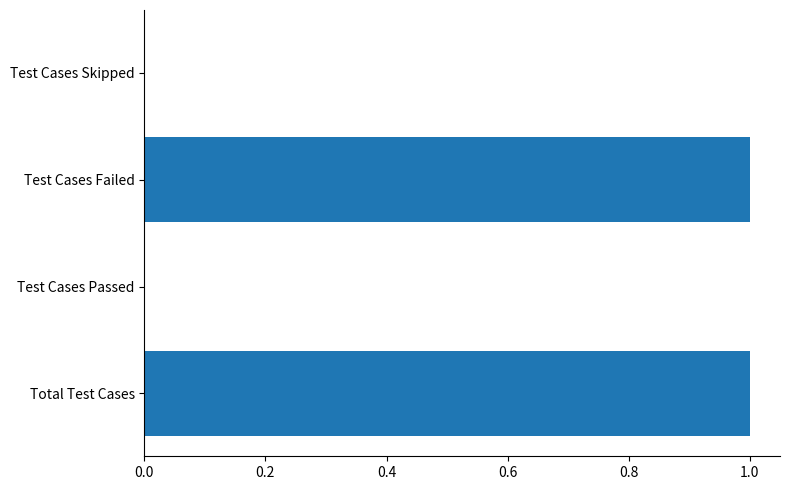

Which has a higher value, Test Cases Skipped or Total Test Cases?

Total Test Cases